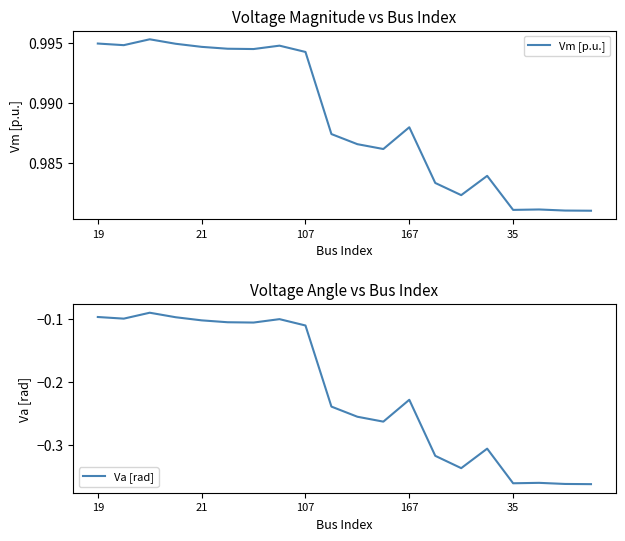

What is the label of the 6th point from the left?

5